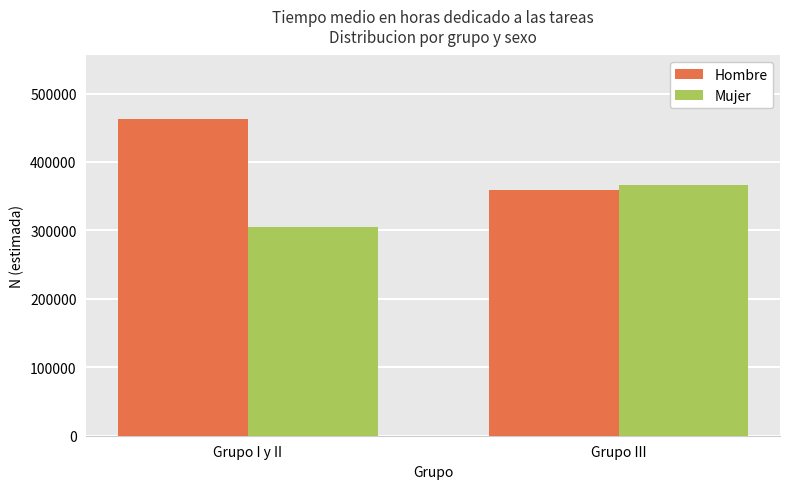

What are all the series names shown in the legend?

Hombre, Mujer